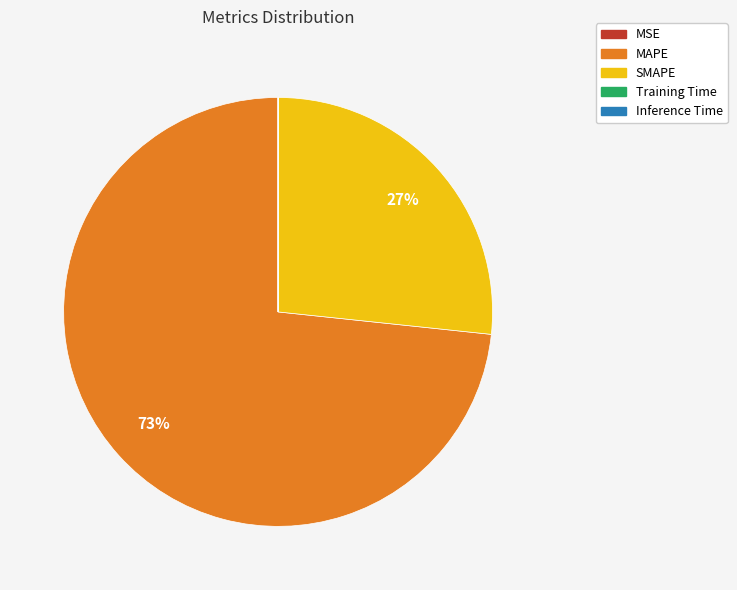

The MAPE slice represents 82% of the pie. True or false?

False